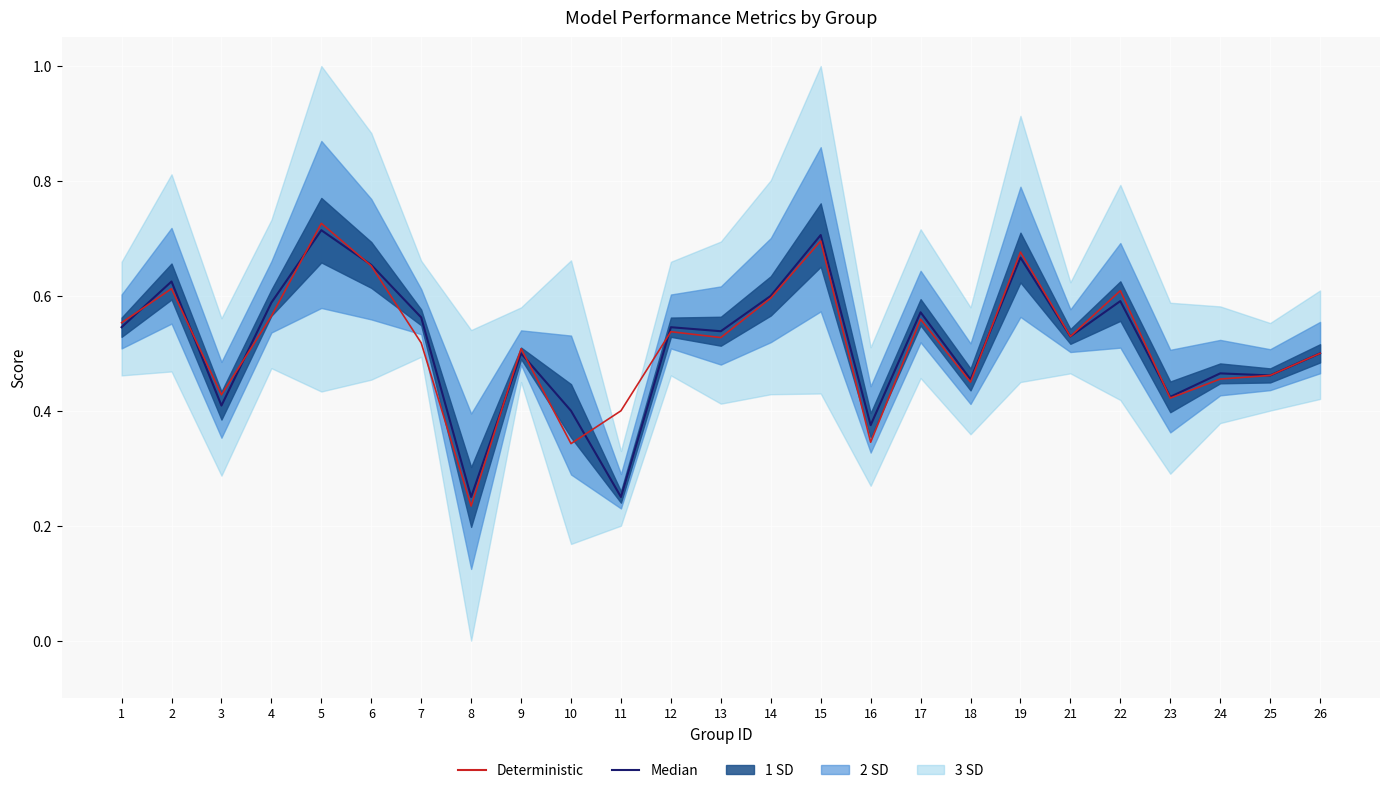

How many interior local valleys does the Median series have?

9